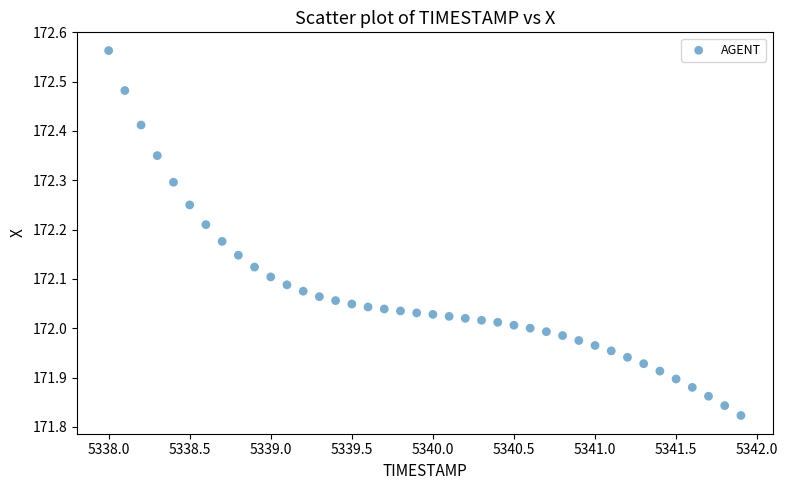

What is the range of X values (max minus min)?

3.9